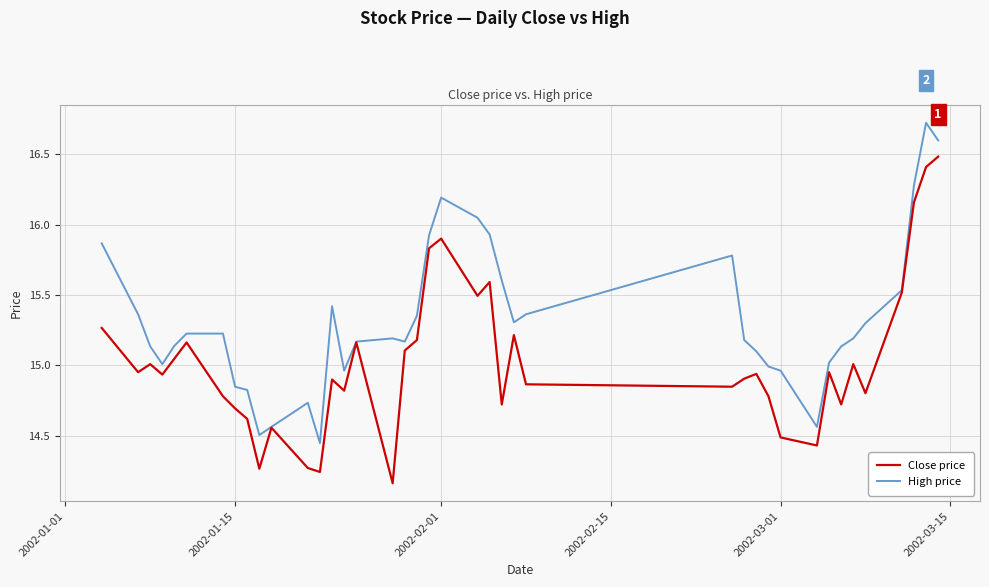

Which series has the largest total across all categories?

High price